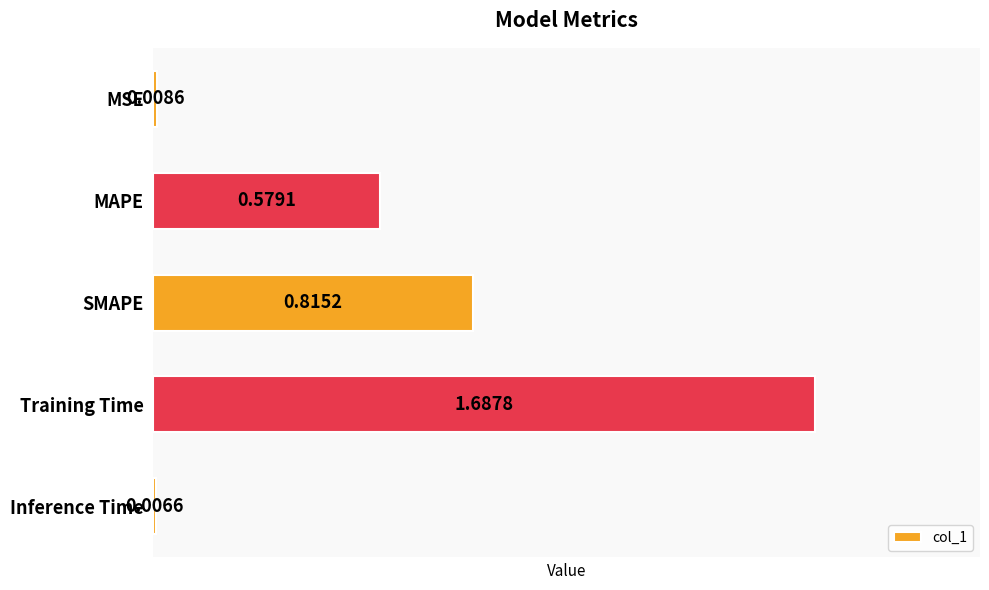

Between Inference Time and MAPE, which is larger?

MAPE